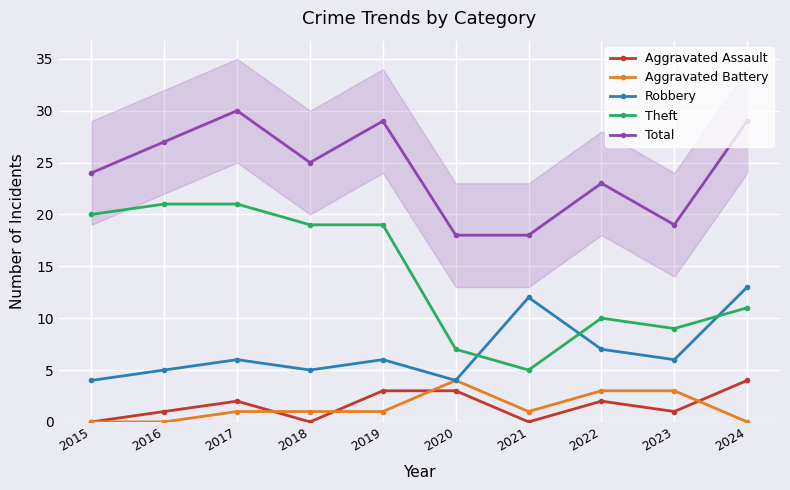

Which category has the highest value across all series?

2017